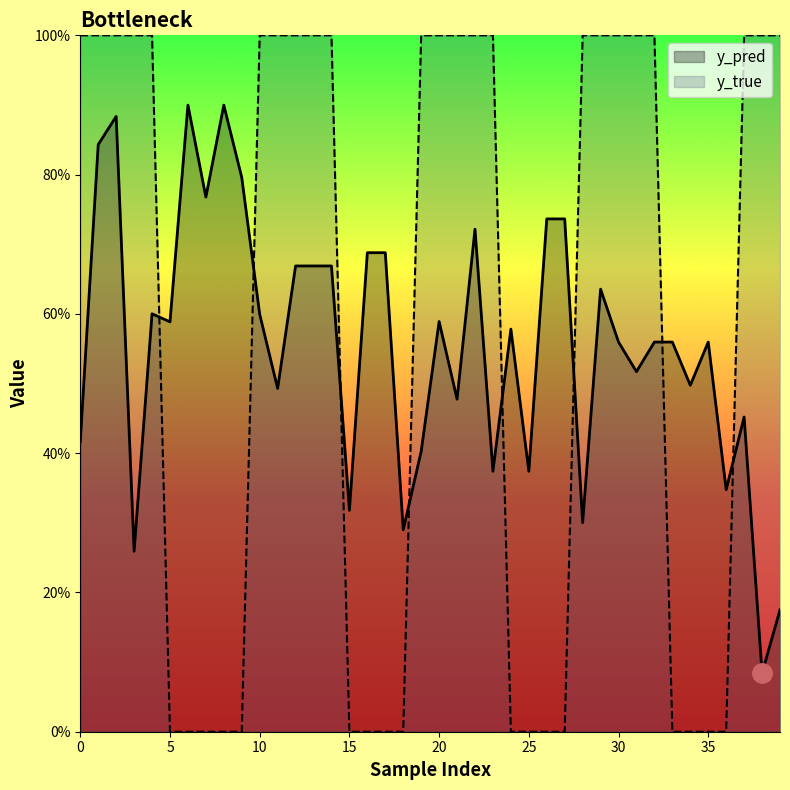

What is the greatest value displayed?

1.0